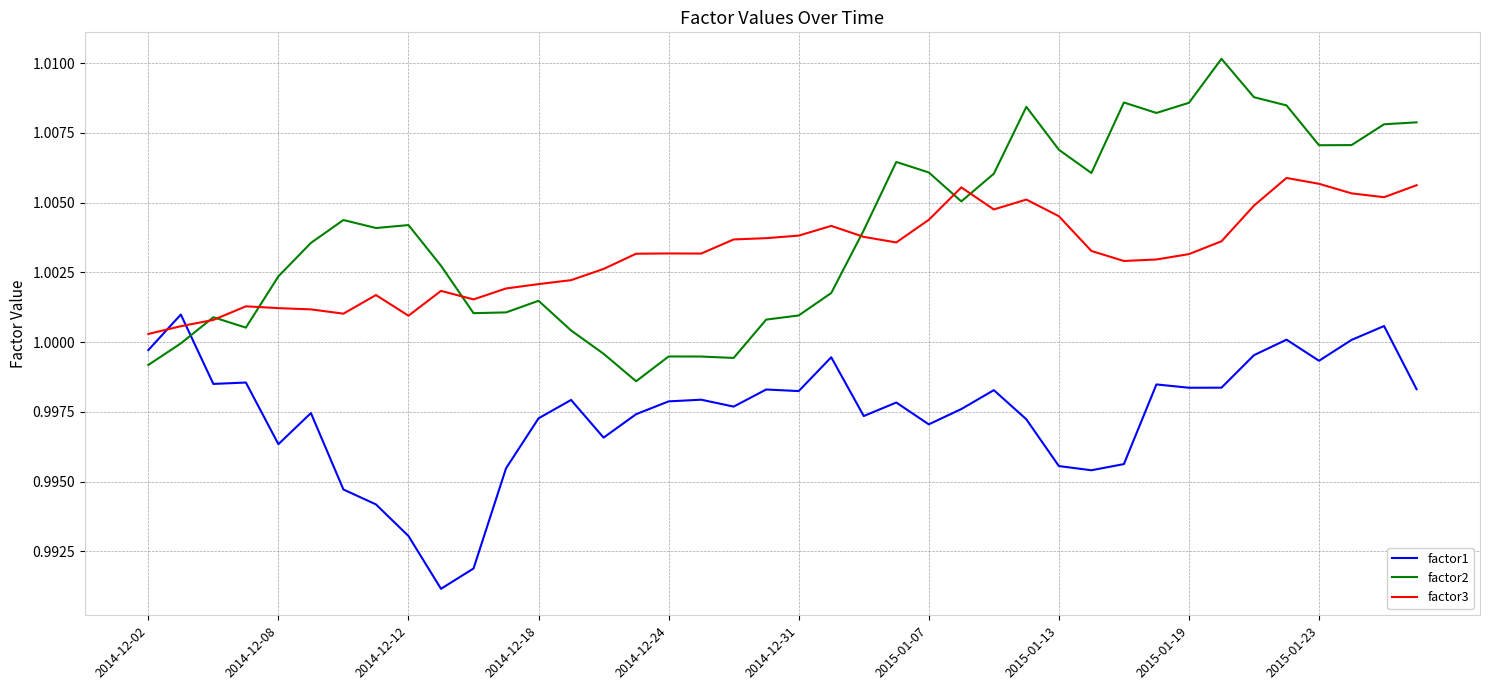

How many series are shown in this chart?

3